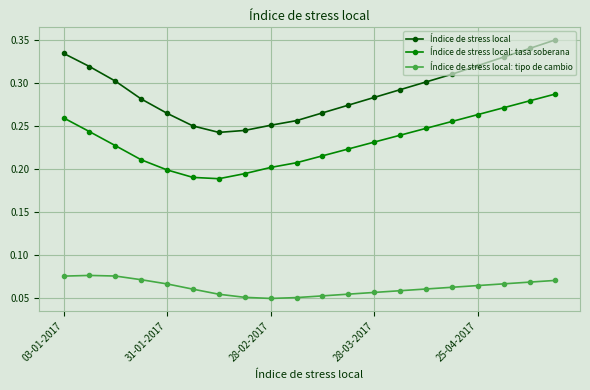

Rank the series by their average value, from highest to lowest.

Índice de stress local, Índice de stress local: tasa soberana, Índice de stress local: tipo de cambio